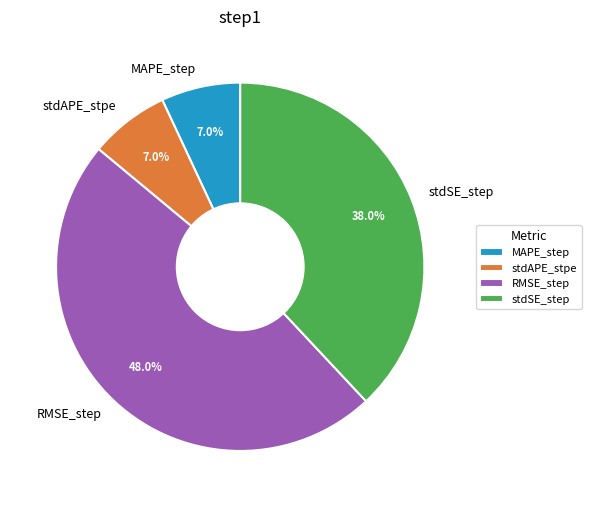

To the nearest percent, what percentage of the pie is RMSE_step?

48%